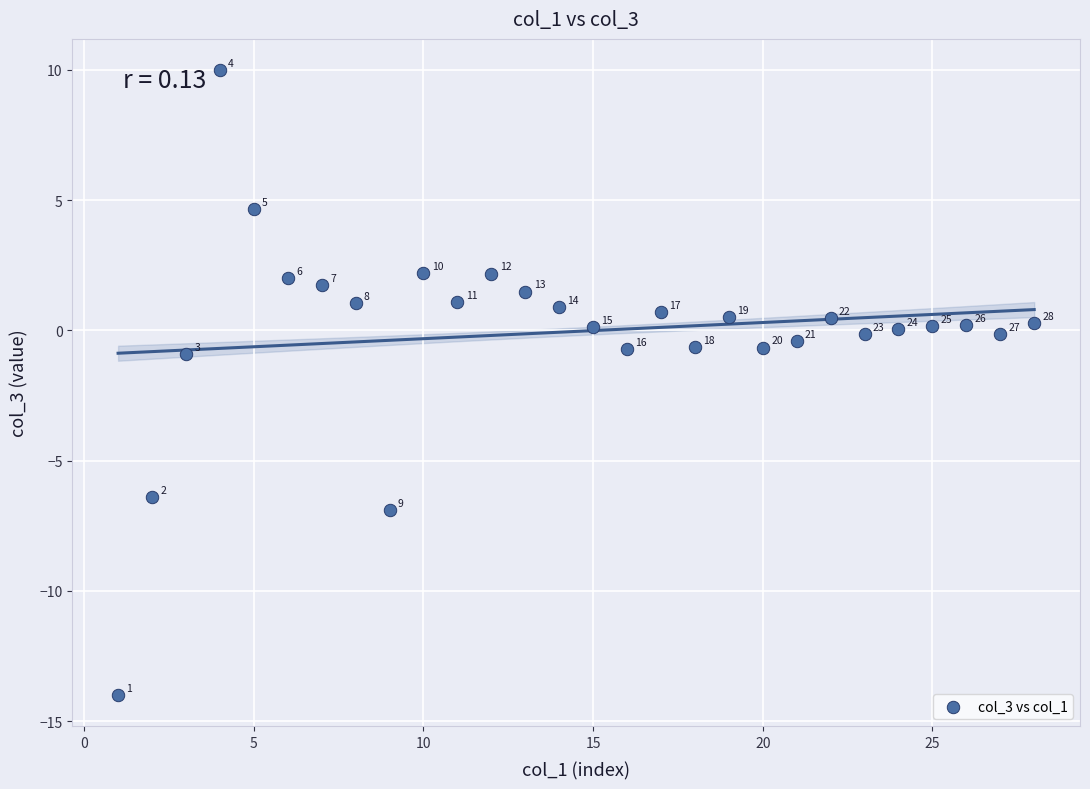

What Y value in the scatter plot is closest to -2?

-0.9